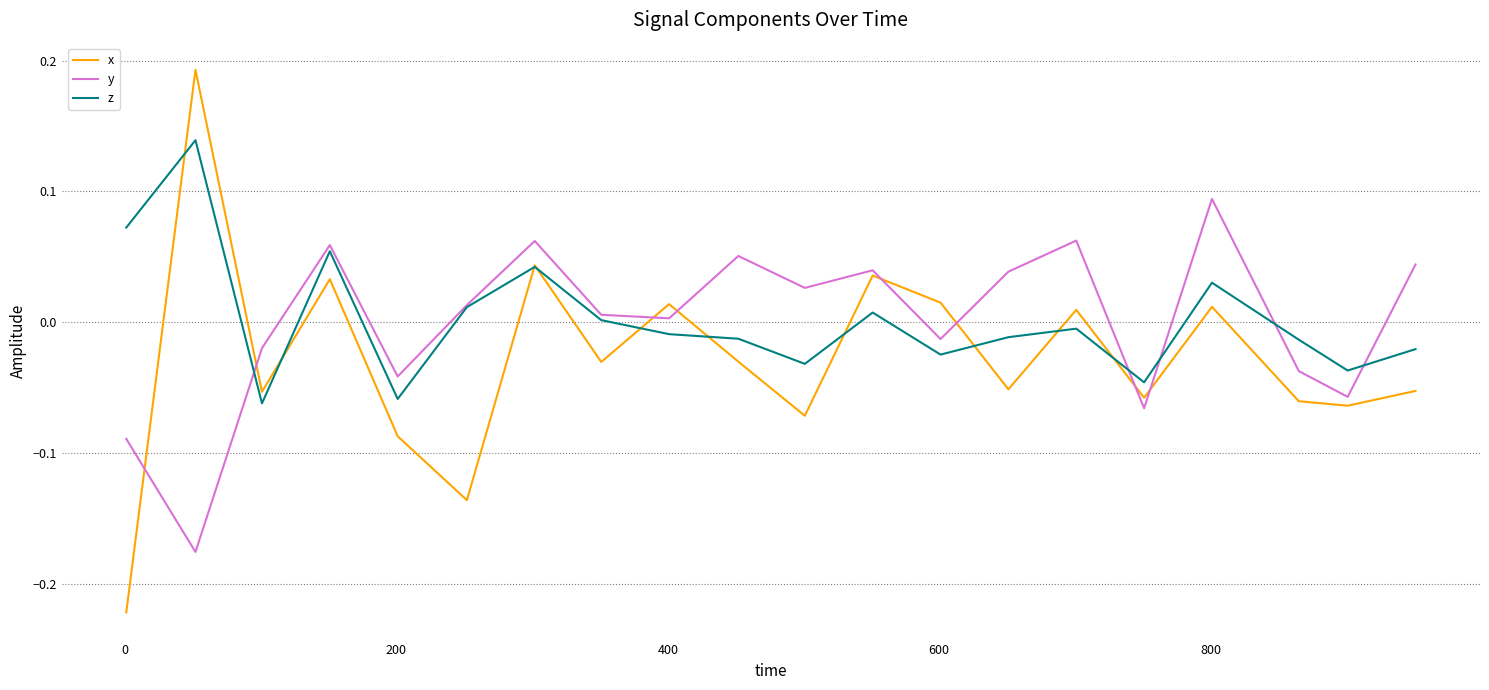

How many intersections are there between x and y?

8